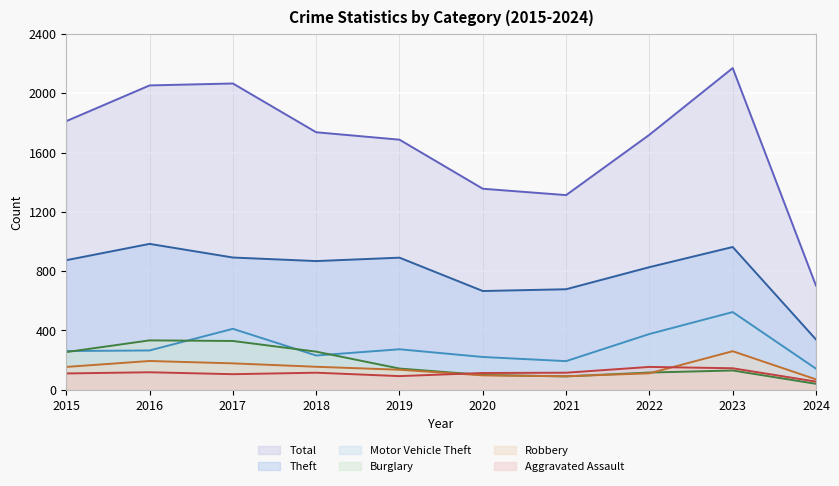

At which category is the sum across all series the highest?

2023